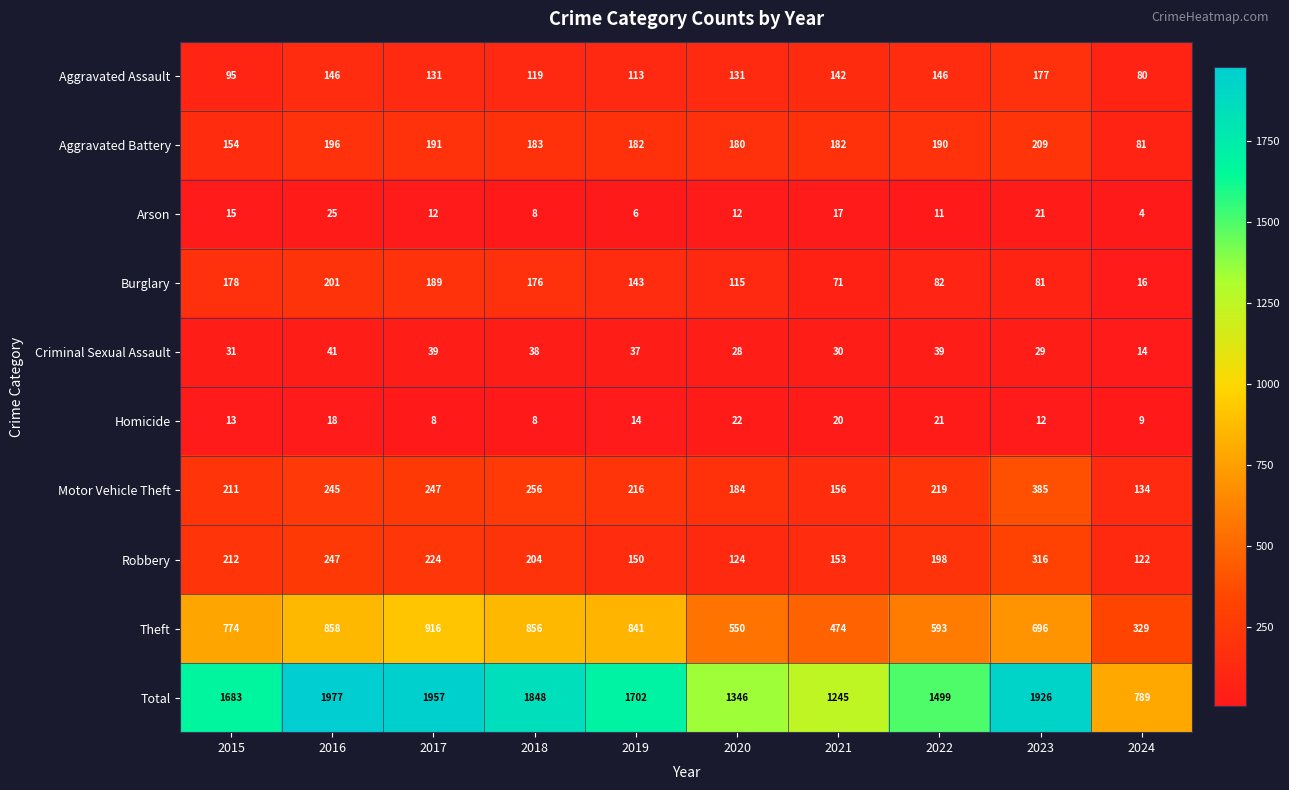

What is the smallest value displayed?

4